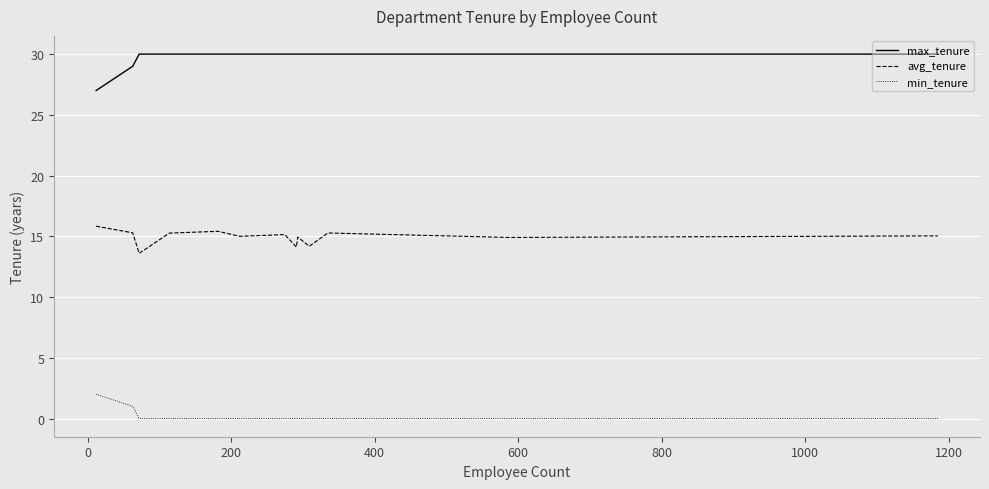

True or false: max_tenure and avg_tenure cross at least once.

False